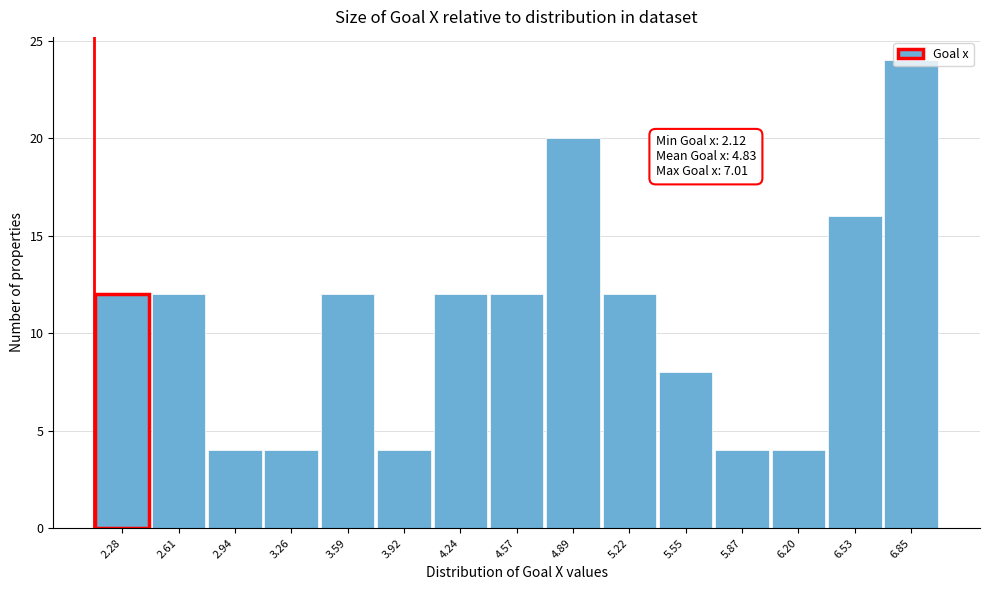

Which range on the x-axis has the tallest bar?

6.70 to 7.00